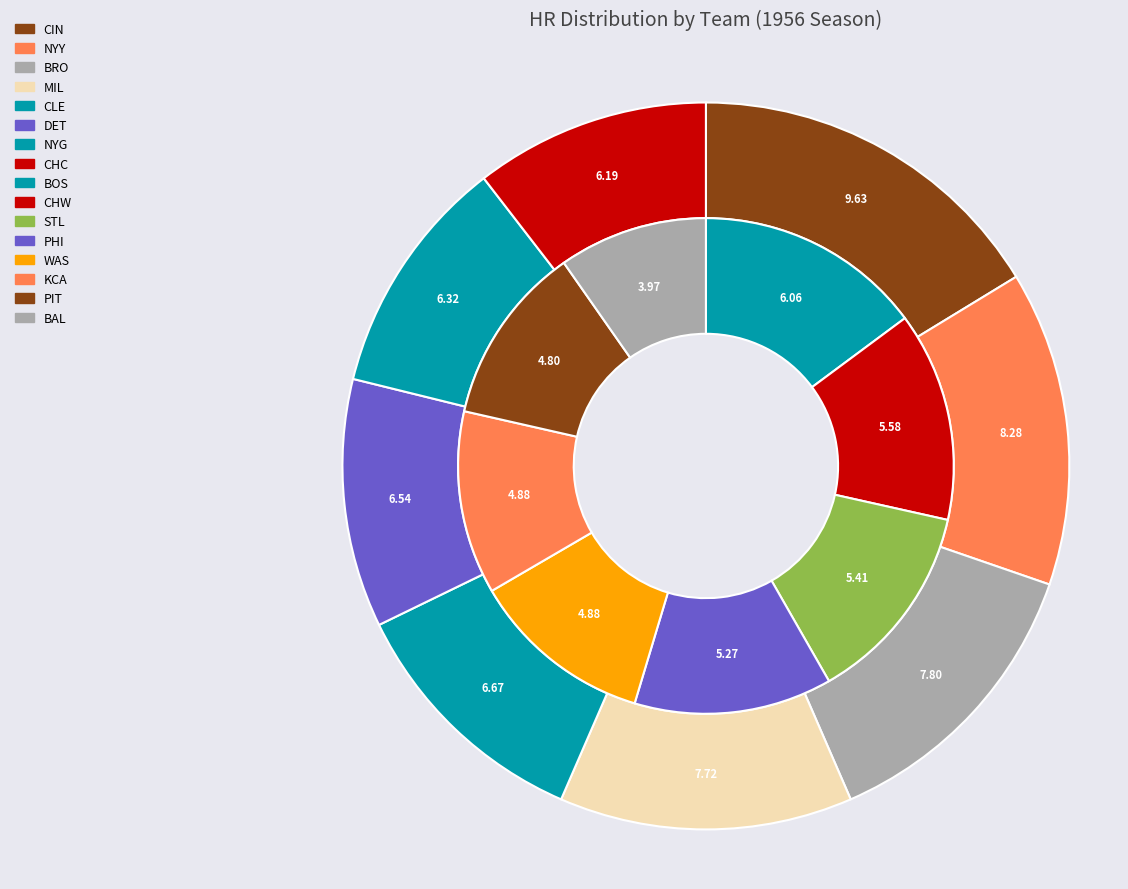

What percentage is the KCA slice, to the nearest percent?

5%